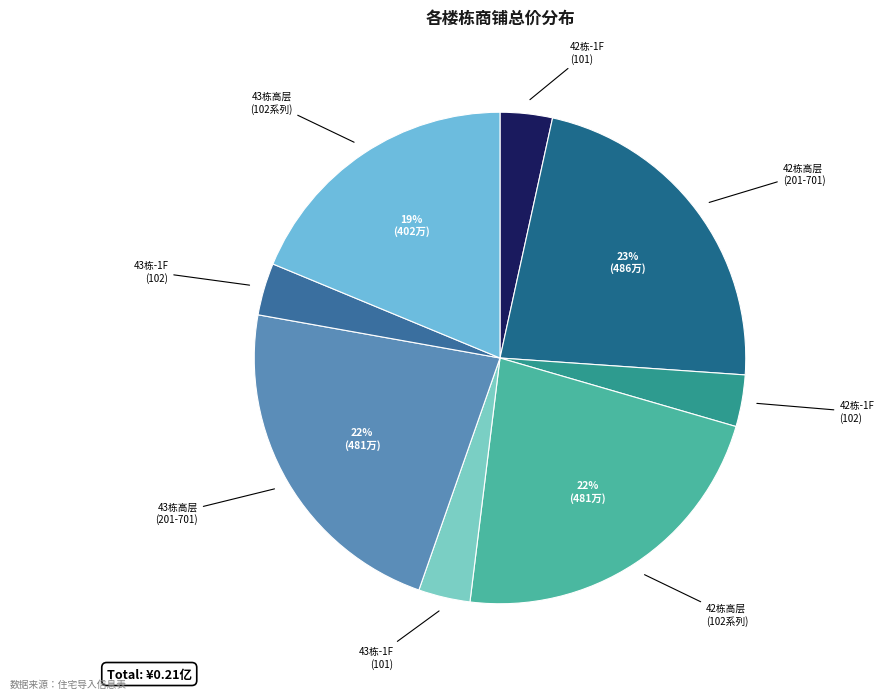

How many segments does this pie chart have?

8